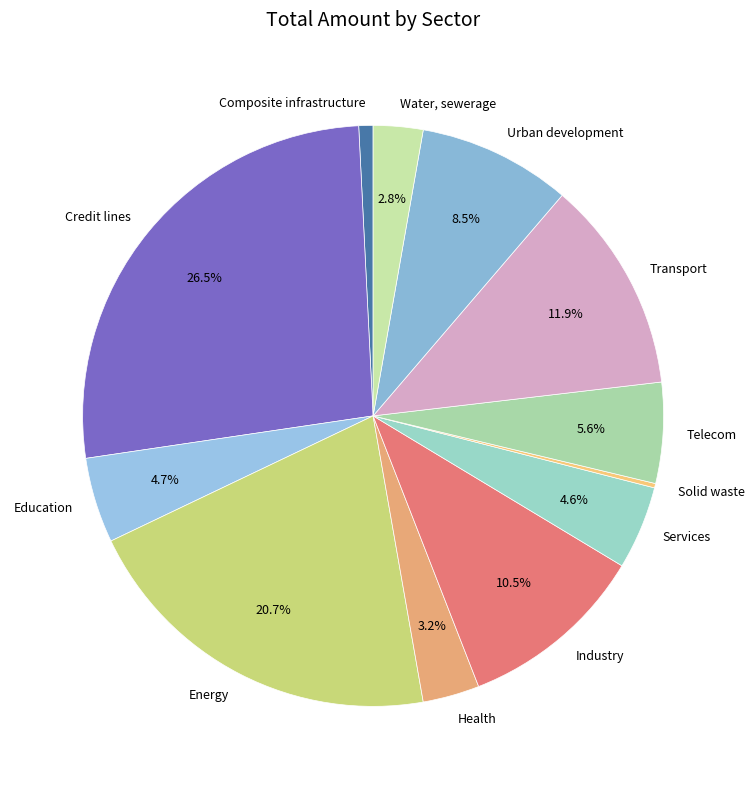

Which has a higher value, Composite infrastructure or Credit lines?

Credit lines